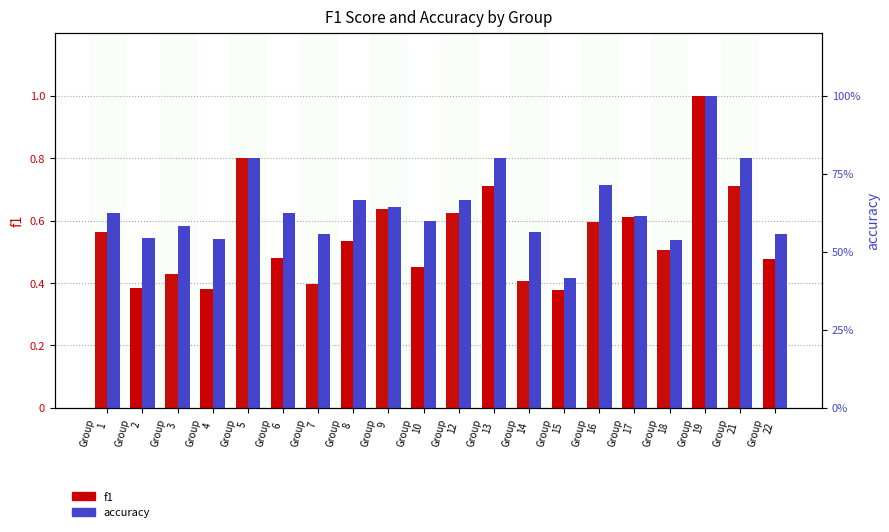

Does the chart contain any negative values?

No